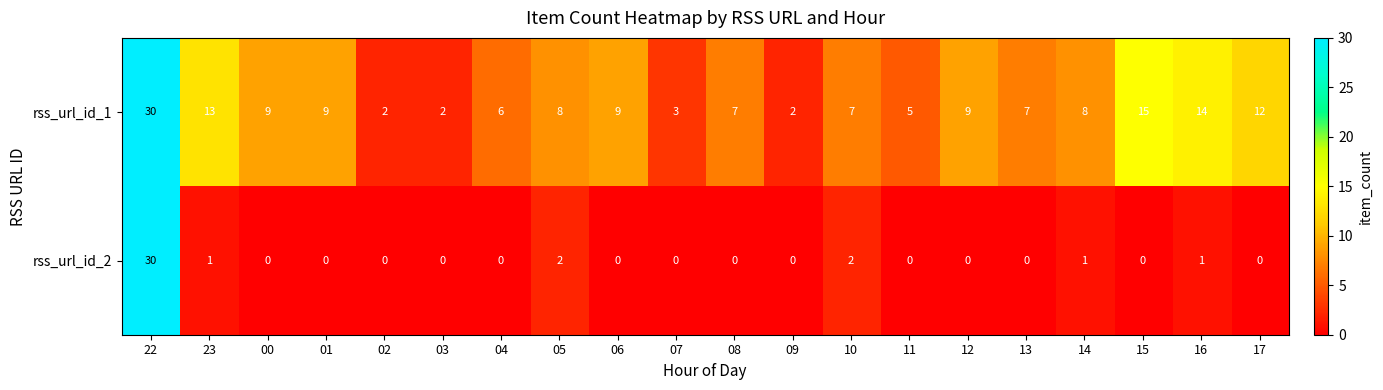

Rank the series at 12 from lowest to highest value.

rss_url_id_2, rss_url_id_1